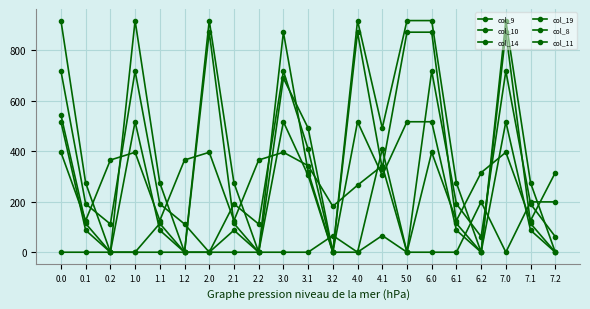

Which series has the largest total across all categories?

col_10